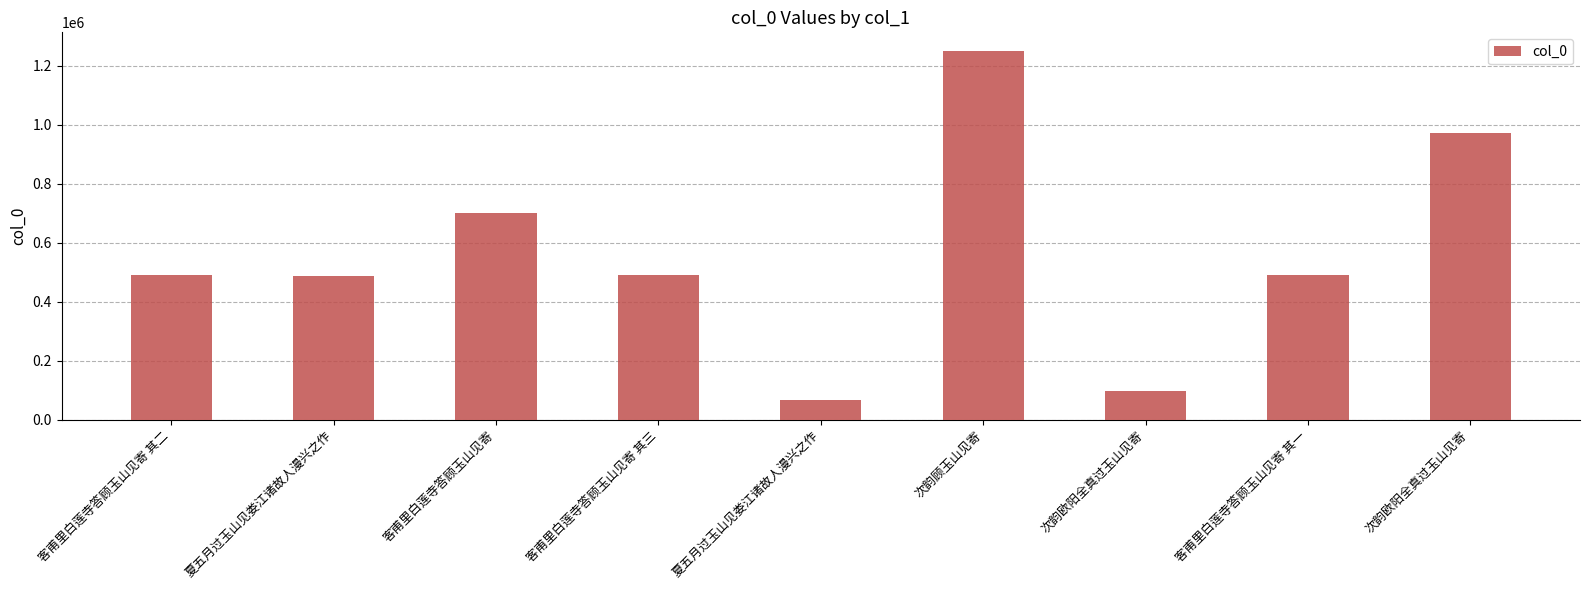

Rank the categories by value from lowest to highest.

夏五月过玉山见娄江诸故人漫兴之作, 次韵欧阳全真过玉山见寄, 夏五月过玉山见娄江诸故人漫兴之作, 客甫里白莲寺答顾玉山见寄 其一, 客甫里白莲寺答顾玉山见寄 其二, 客甫里白莲寺答顾玉山见寄 其三, 客甫里白莲寺答顾玉山见寄, 次韵欧阳全真过玉山见寄, 次韵顾玉山见寄